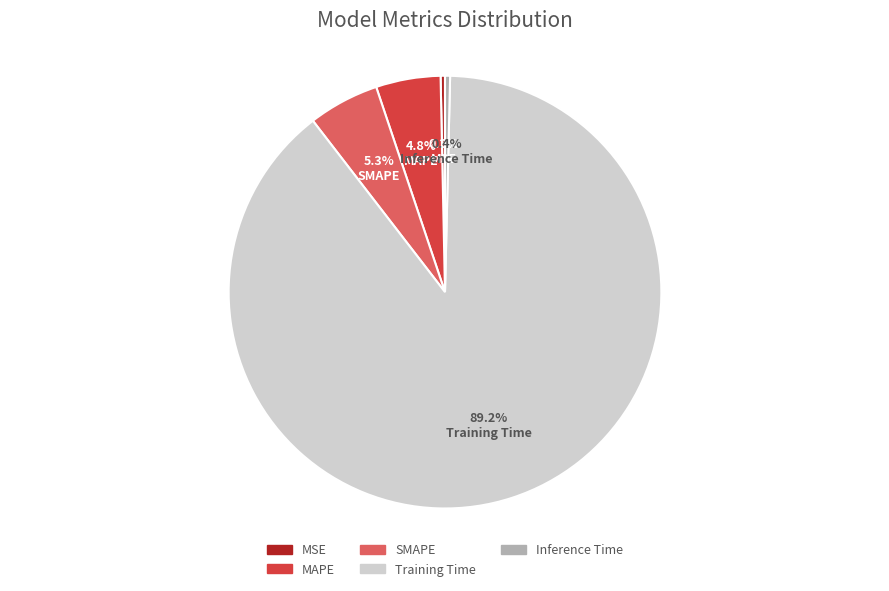

Which category has the biggest portion of the pie?

Training Time